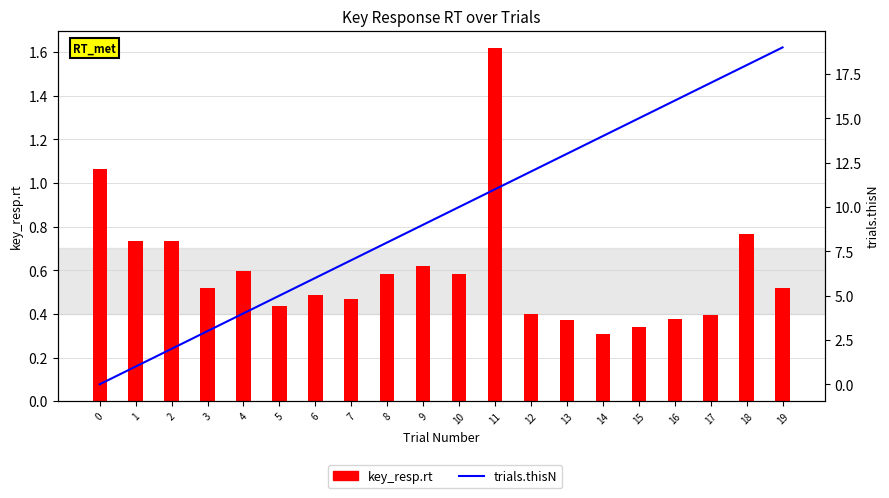

Is the value of key_resp.rt at 3 greater than the value of trials.thisN at 10?

No